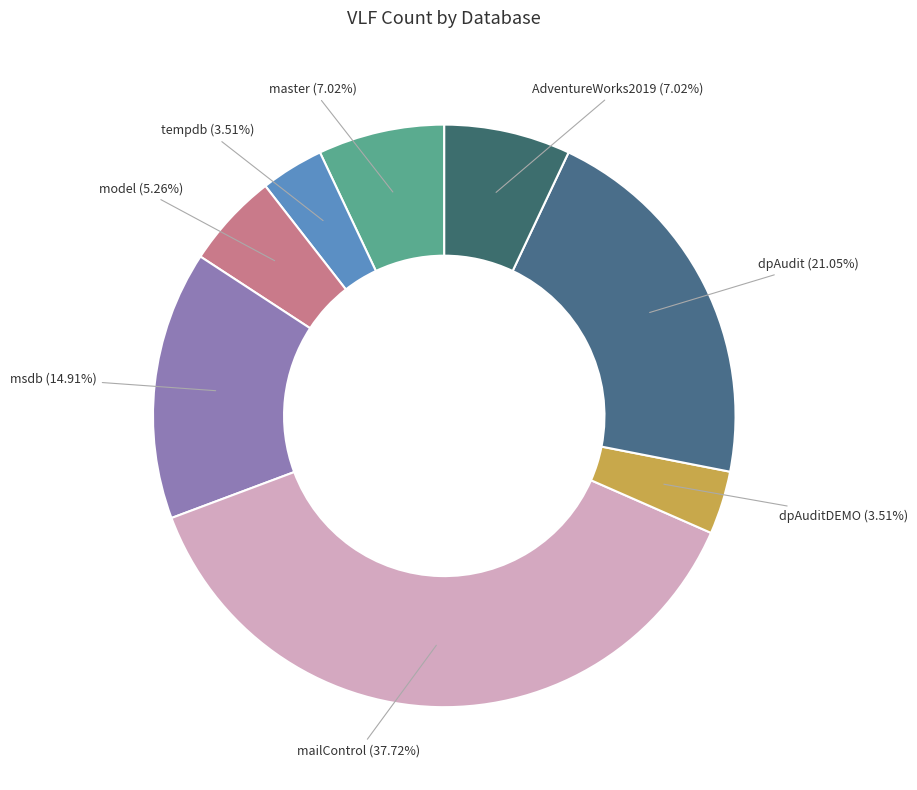

To the nearest percent, what is the difference between the AdventureWorks2019 and model slice percentages?

2%